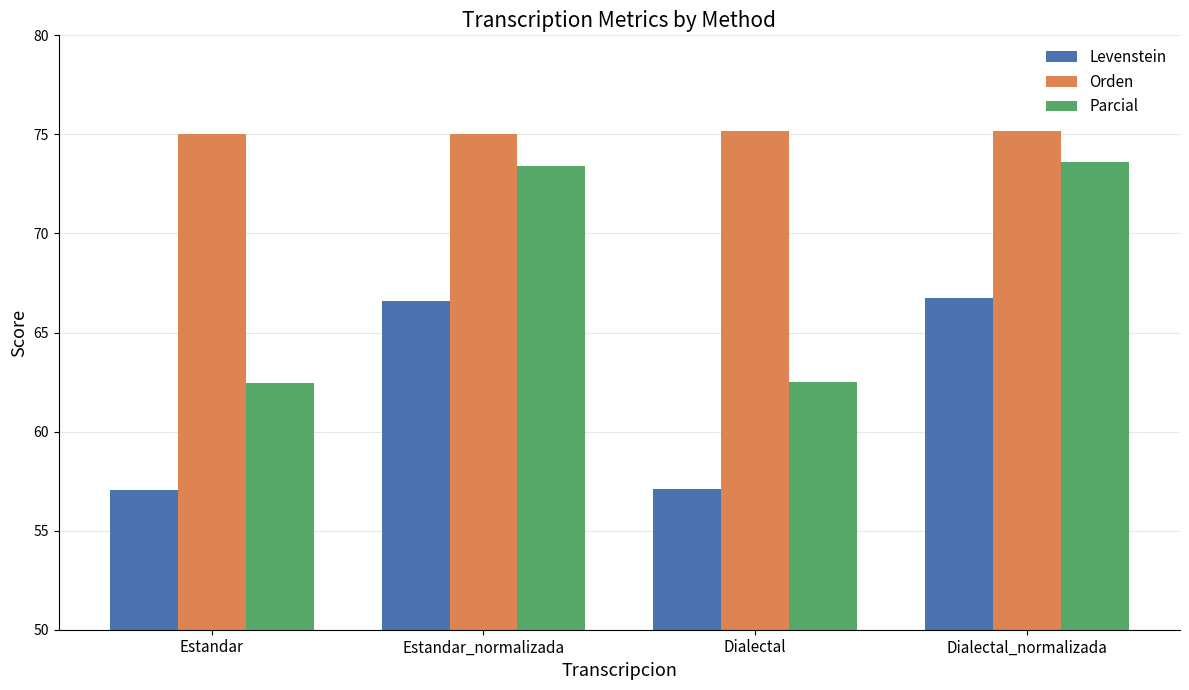

What is the value of the Parcial bar at the 3rd from the left?

62.5